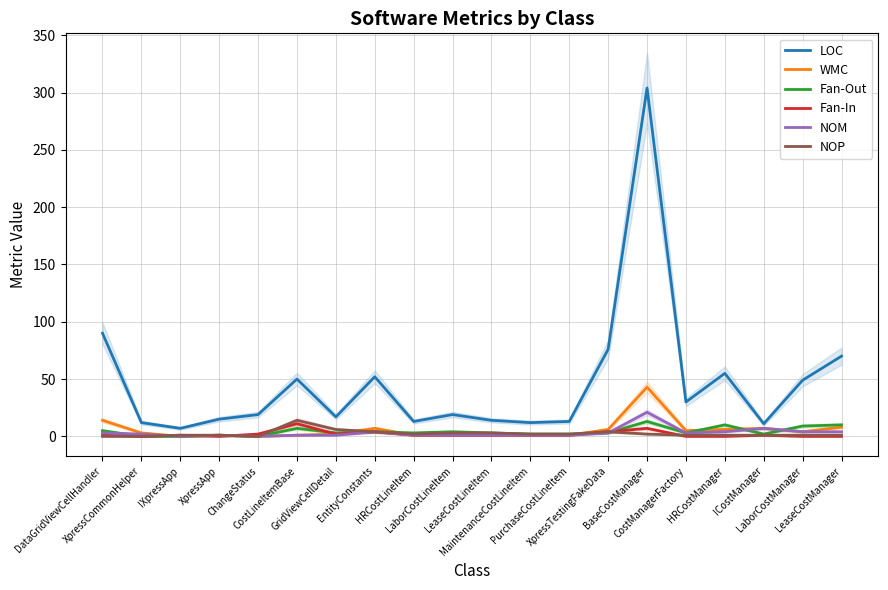

Is the value of Fan-Out at LeaseCostLineItem greater than the value of Fan-In at IXpressApp?

Yes